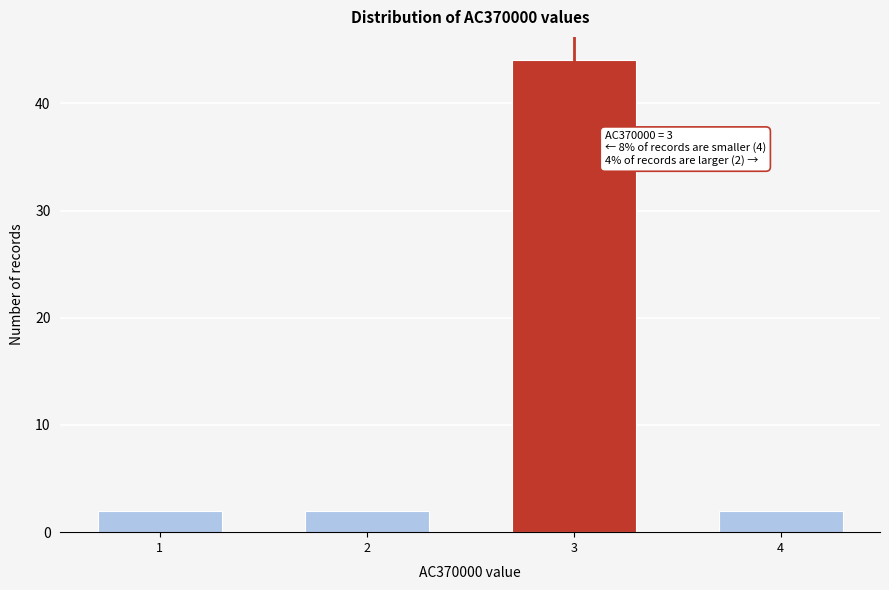

Reading right to left, transcribe all the data shown in this chart.

4=2	3=44	2=2	1=2